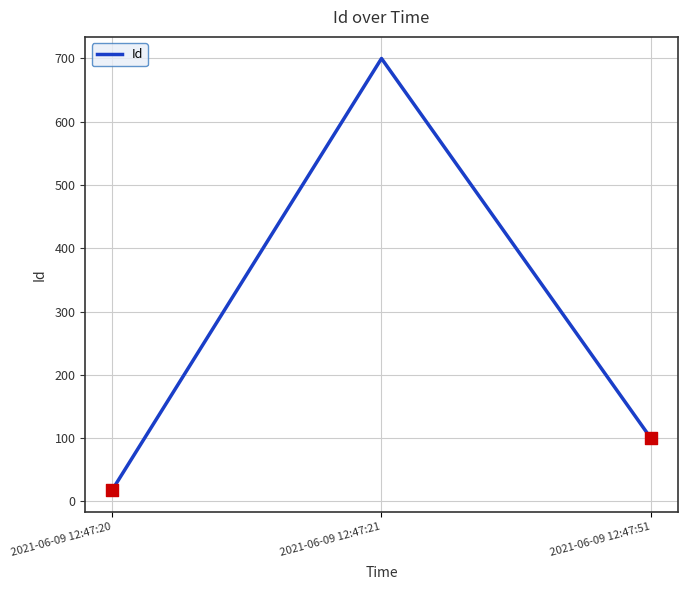

Which has a higher value, 2021-06-09 12:47:51 or 2021-06-09 12:47:20?

2021-06-09 12:47:51